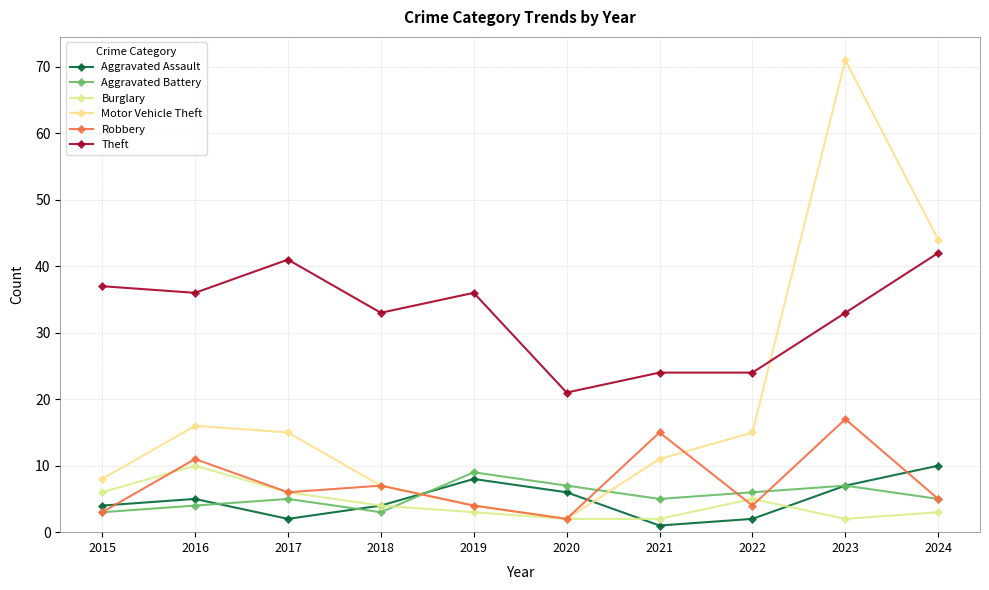

What is the value of the Robbery point at the 6th from the left?

2